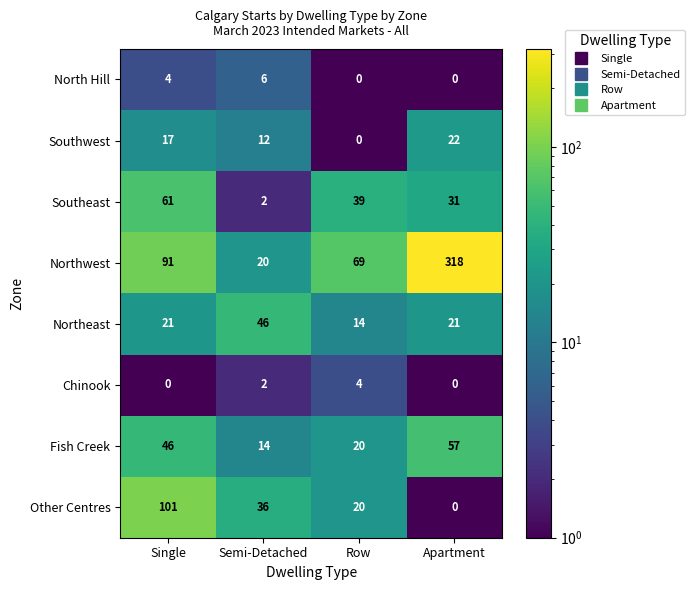

The value of Other Centres at Row is 20. True or false?

True